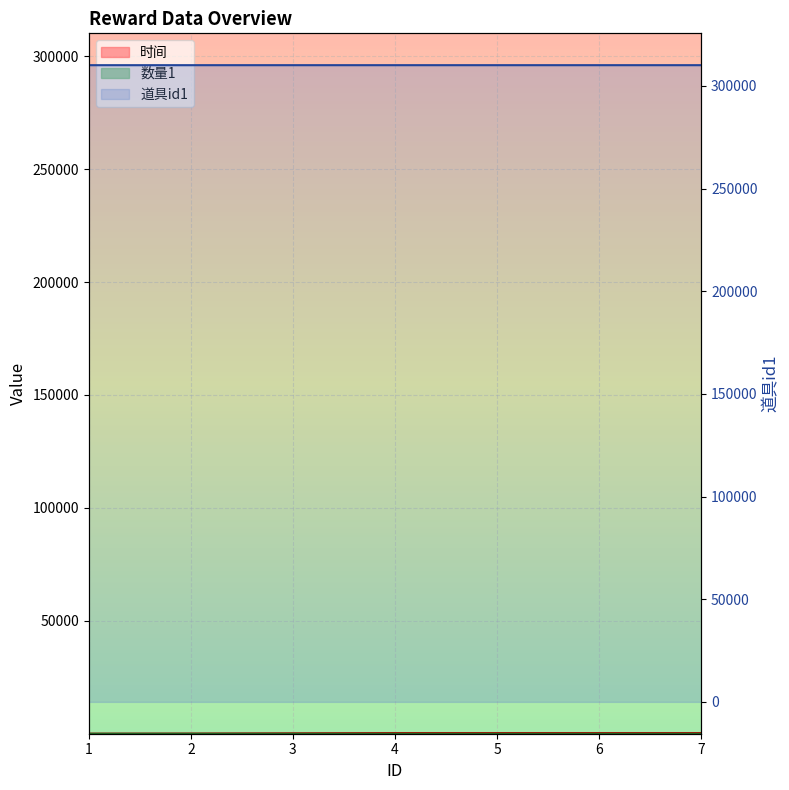

Count the number of categories in the chart.

7